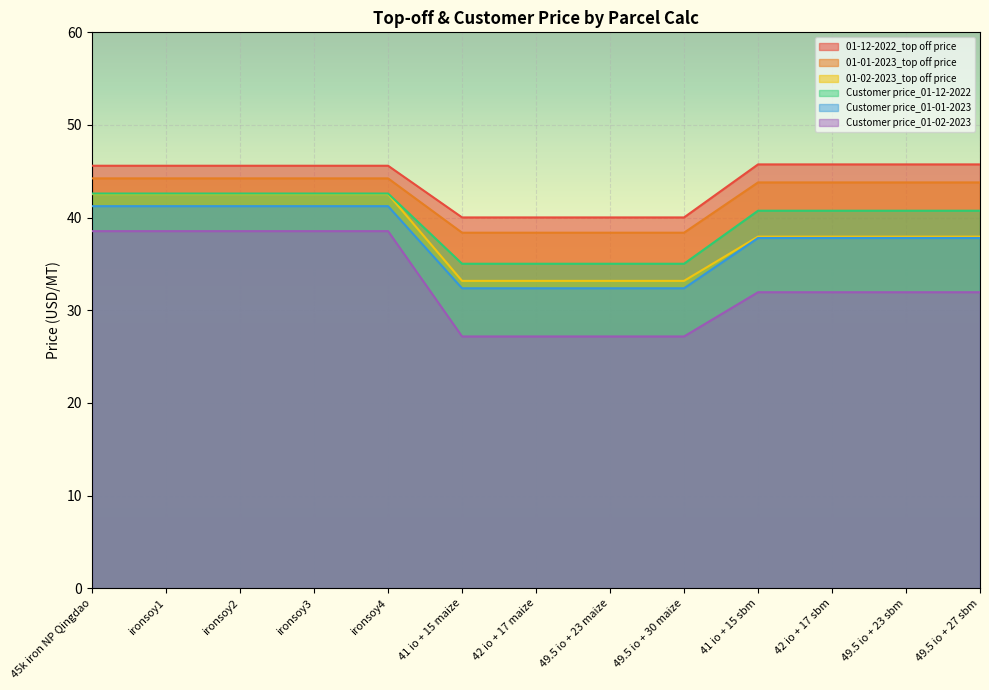

Between 41 io + 15 maize and 49.5 io + 23 sbm, which is larger?

49.5 io + 23 sbm